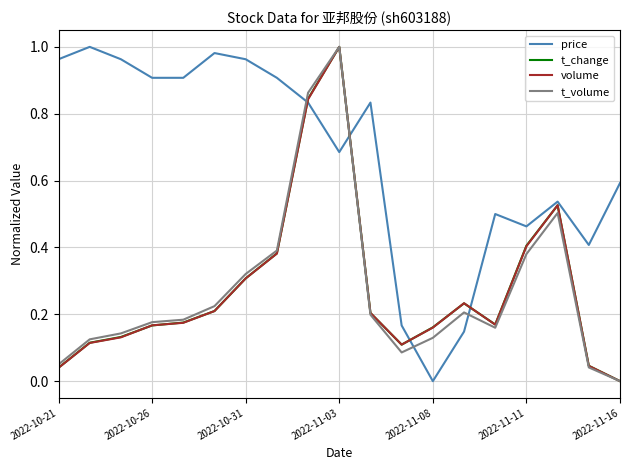

Which series has the largest total across all categories?

price